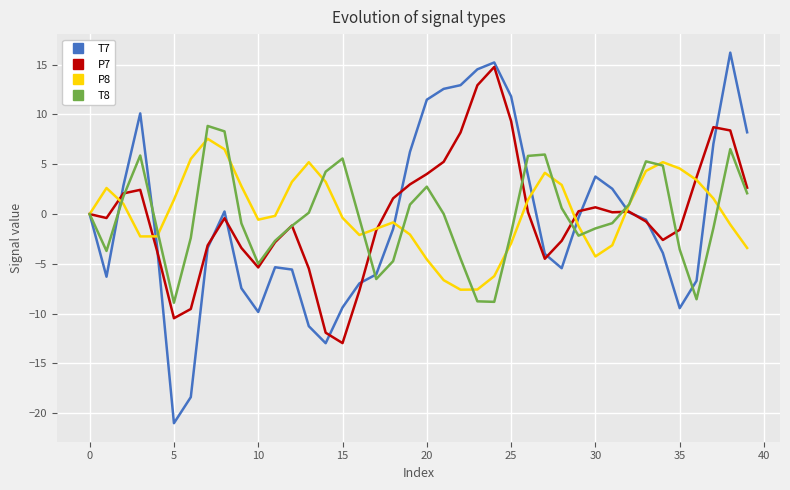

True or false: P8 and T7 intersect in this chart.

True